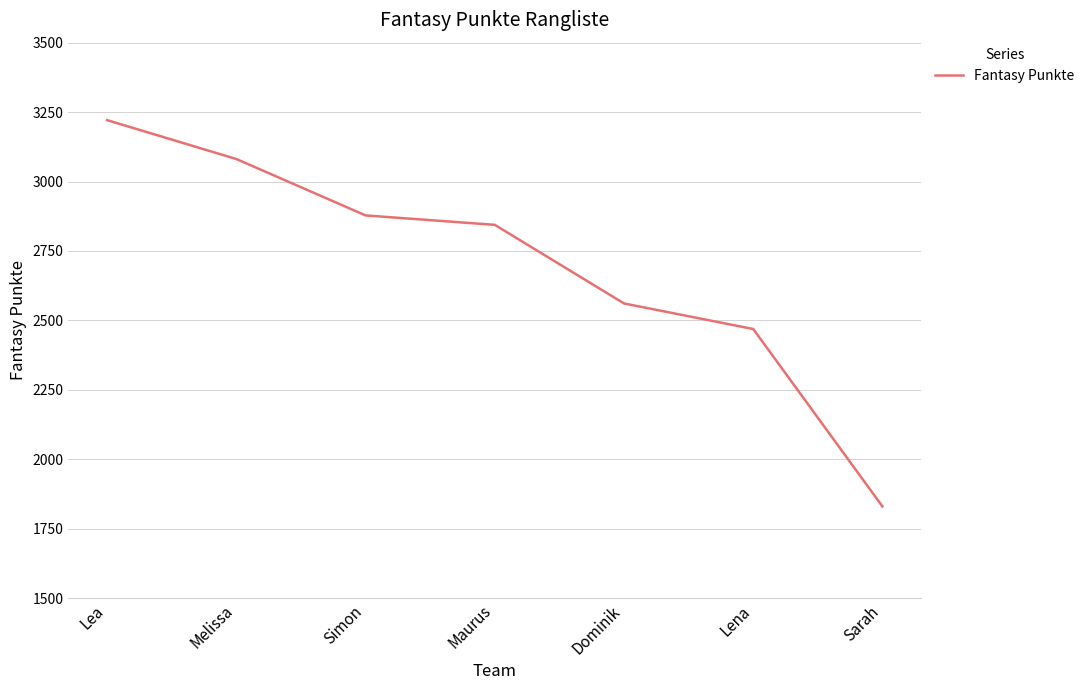

The chart shows a value of 1213 at Lea. True or false?

False